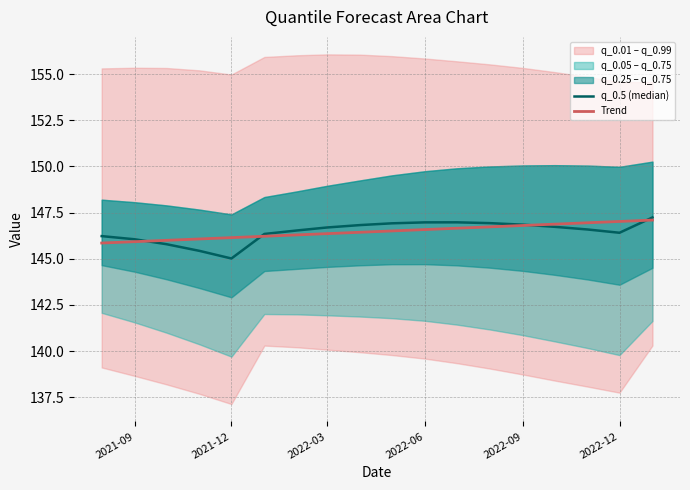

What is the maximum value for Trend?

147.1